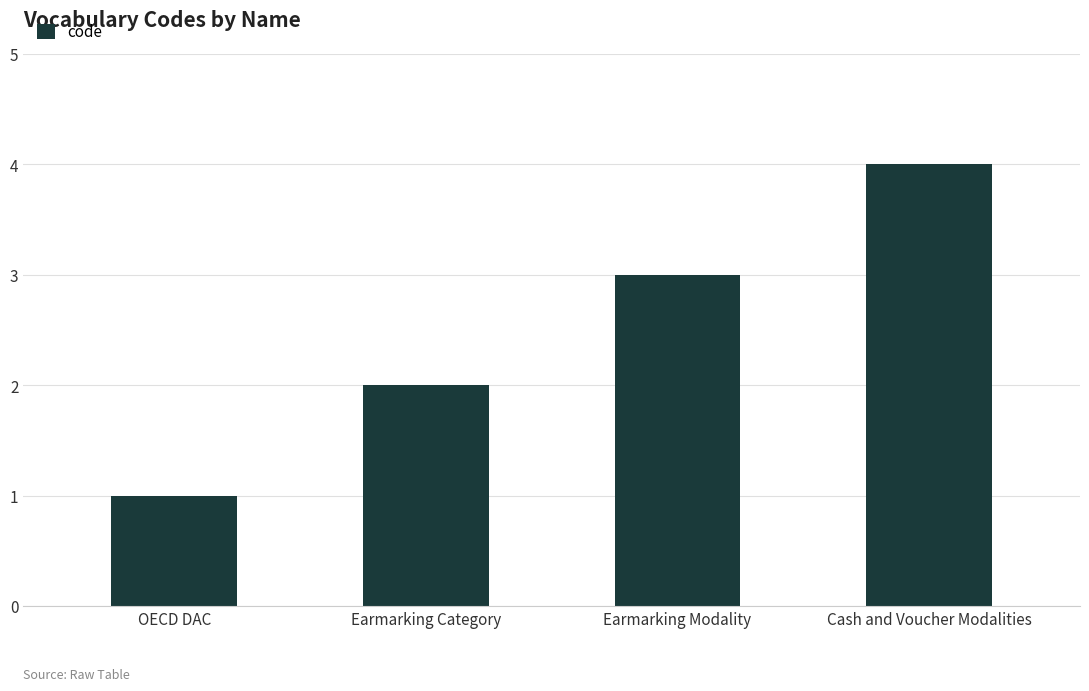

Which category has the lowest value across all series?

OECD DAC